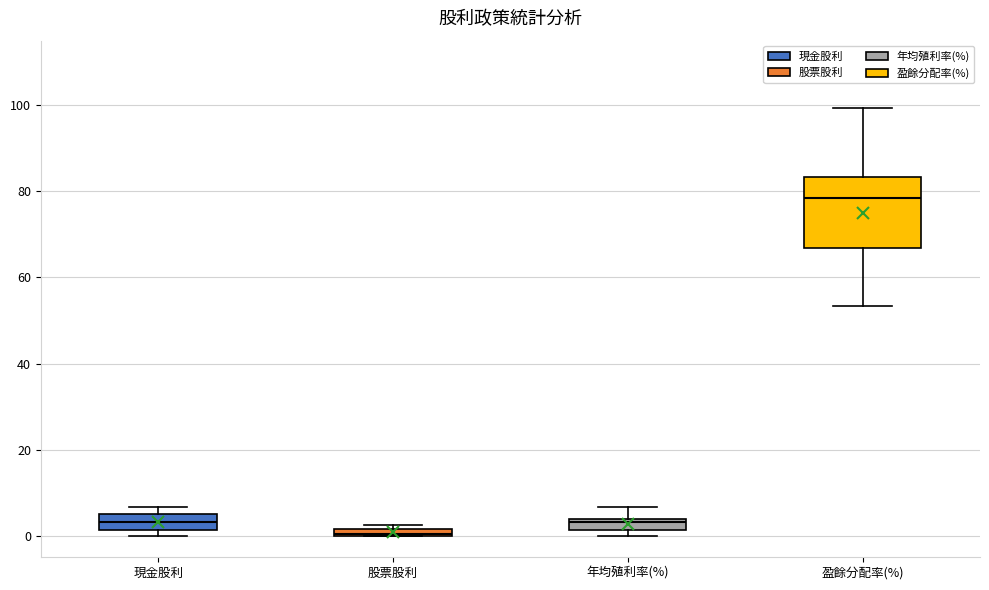

Which box's median line is the lowest?

股票股利